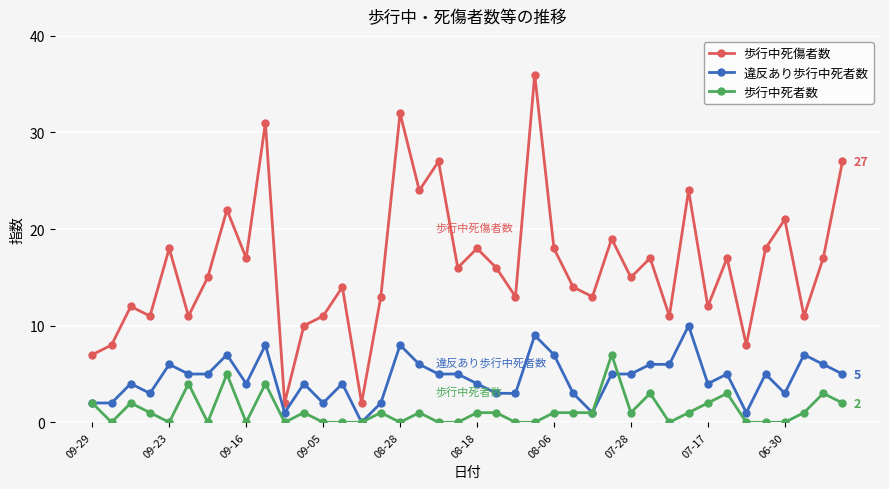

How many data points in 違反あり歩行中死者数 are less than 5?

19